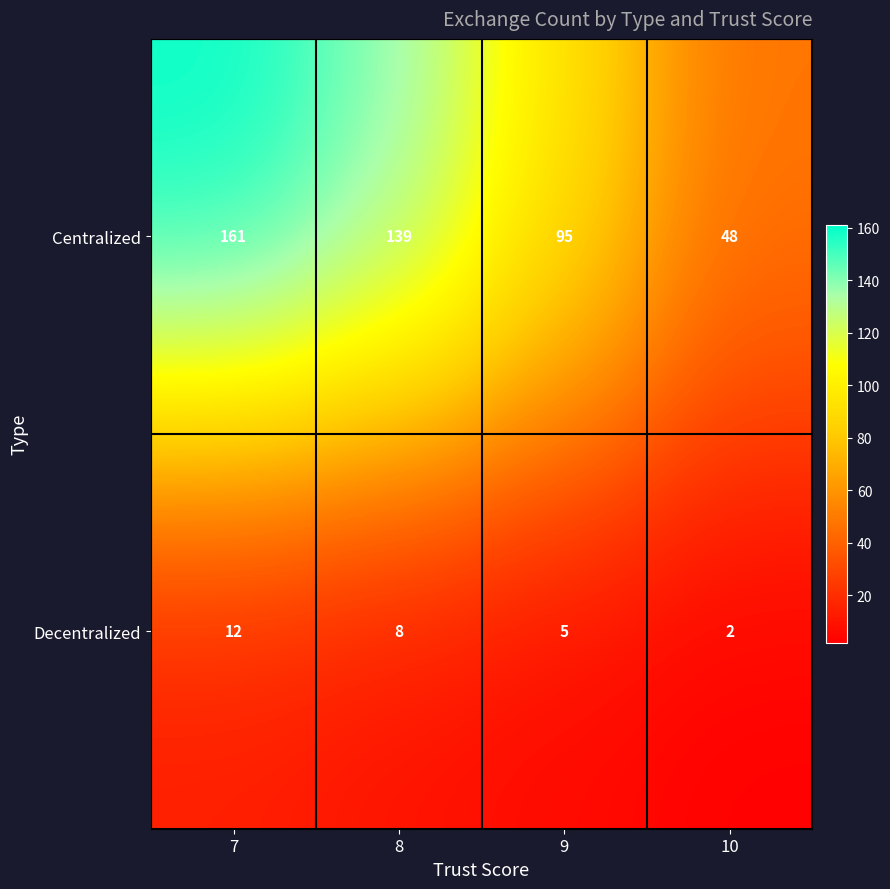

What is the average value of the Centralized series?

111